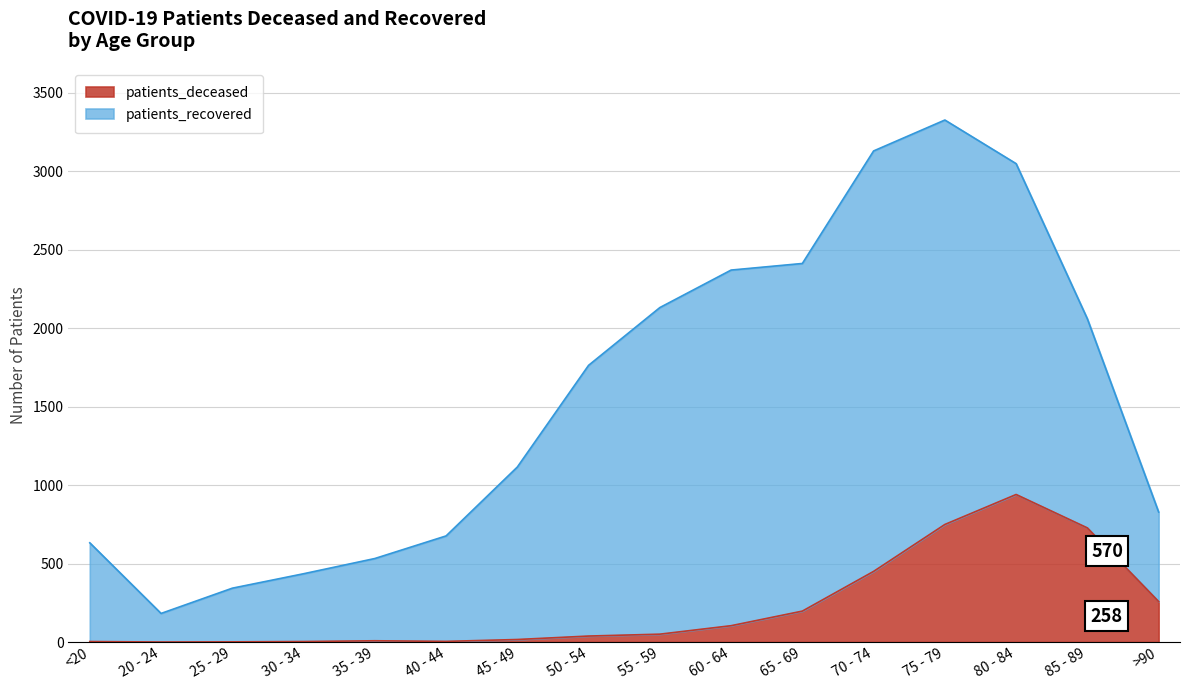

List the labels in order of value, smallest first.

20 - 24, 25 - 29, <20, 30 - 34, 40 - 44, 35 - 39, 45 - 49, 50 - 54, 55 - 59, 60 - 64, 65 - 69, >90, 70 - 74, 85 - 89, 75 - 79, 80 - 84